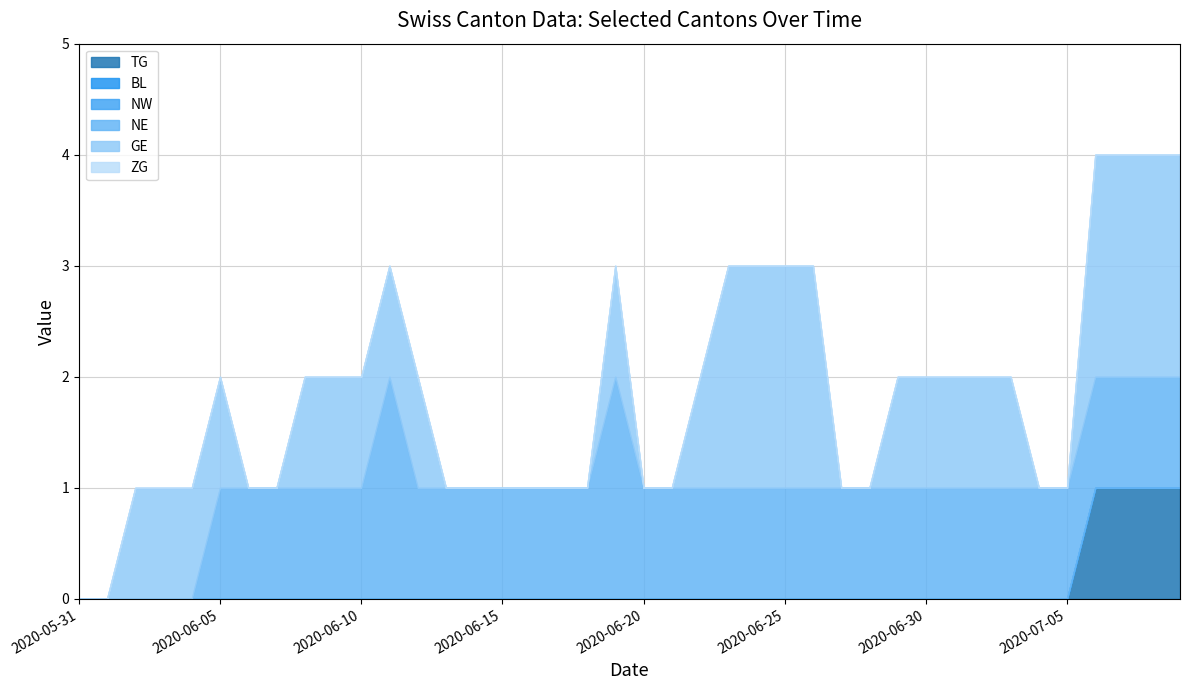

Rank the categories by ZG value from lowest to highest.

2020-05-31, 2020-06-01, 2020-06-02, 2020-06-03, 2020-06-04, 2020-06-05, 2020-06-06, 2020-06-07, 2020-06-08, 2020-06-09, 2020-06-10, 2020-06-11, 2020-06-12, 2020-06-13, 2020-06-14, 2020-06-15, 2020-06-16, 2020-06-17, 2020-06-18, 2020-06-19, 2020-06-20, 2020-06-21, 2020-06-22, 2020-06-23, 2020-06-24, 2020-06-25, 2020-06-26, 2020-06-27, 2020-06-28, 2020-06-29, 2020-06-30, 2020-07-01, 2020-07-02, 2020-07-03, 2020-07-04, 2020-07-05, 2020-07-06, 2020-07-07, 2020-07-08, 2020-07-09